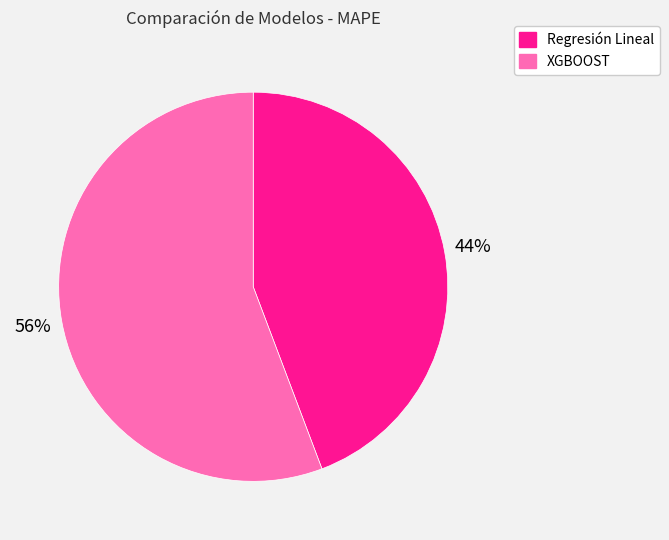

Rank the categories by value from lowest to highest.

Regresión Lineal, XGBOOST